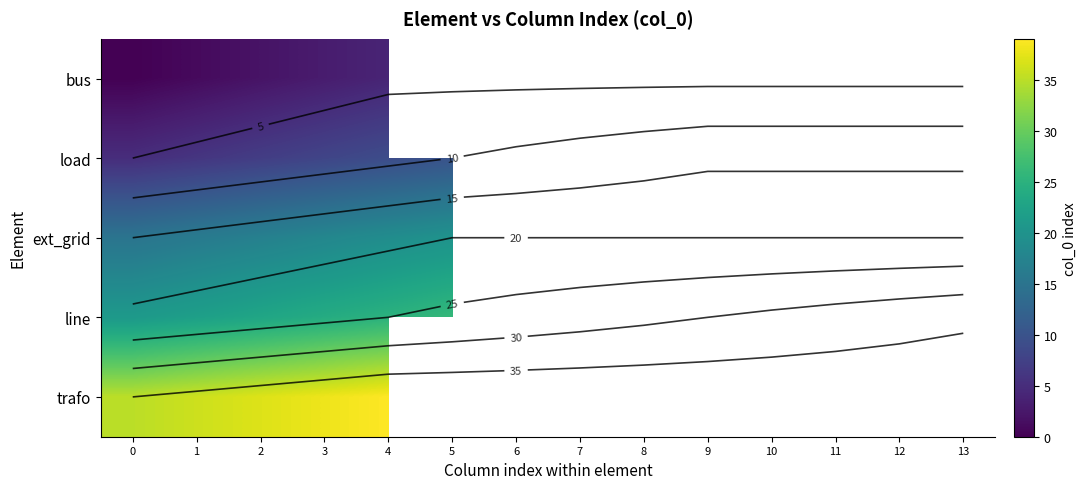

What is the spread (max minus min) of values at 1?

35.0